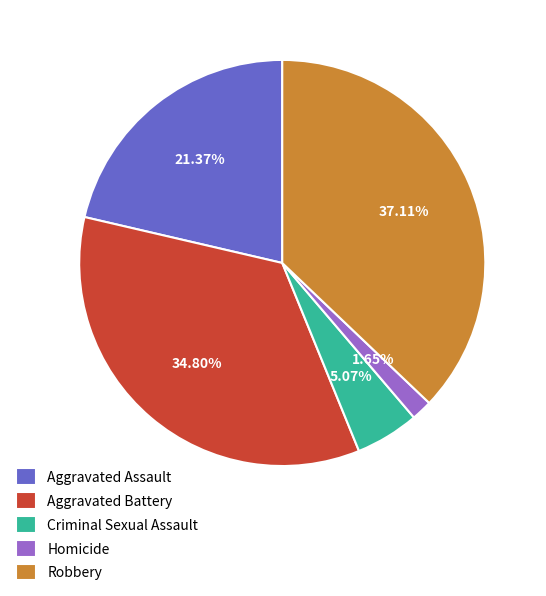

Which category has the biggest portion of the pie?

Robbery